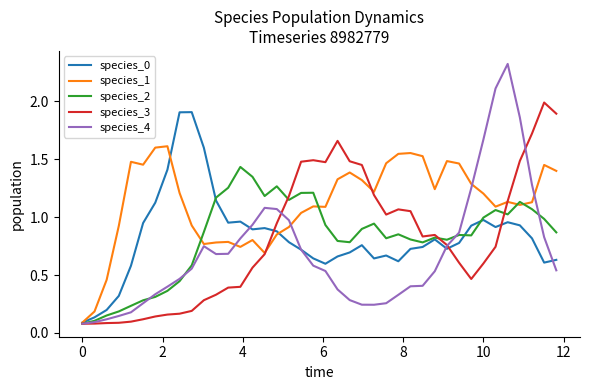

What is the highest value of the species_4 series?

2.3